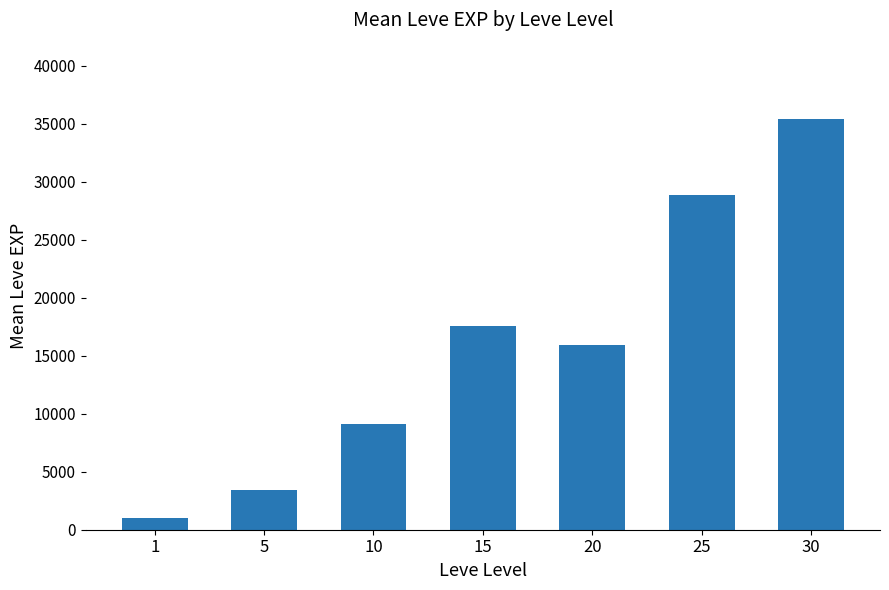

Read the value at 25, to the nearest 50.

28850